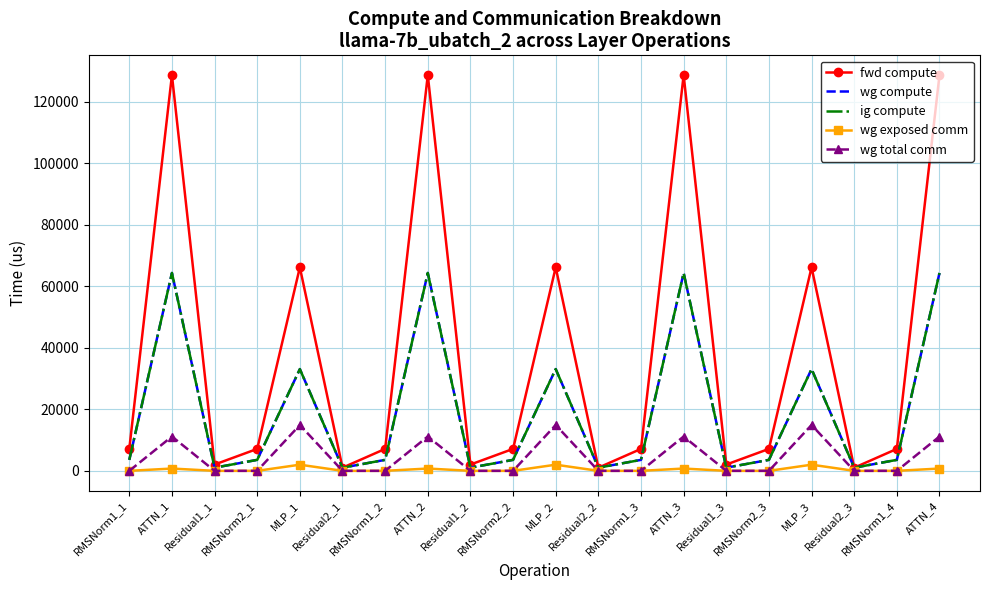

Which series has the largest total across all categories?

fwd compute